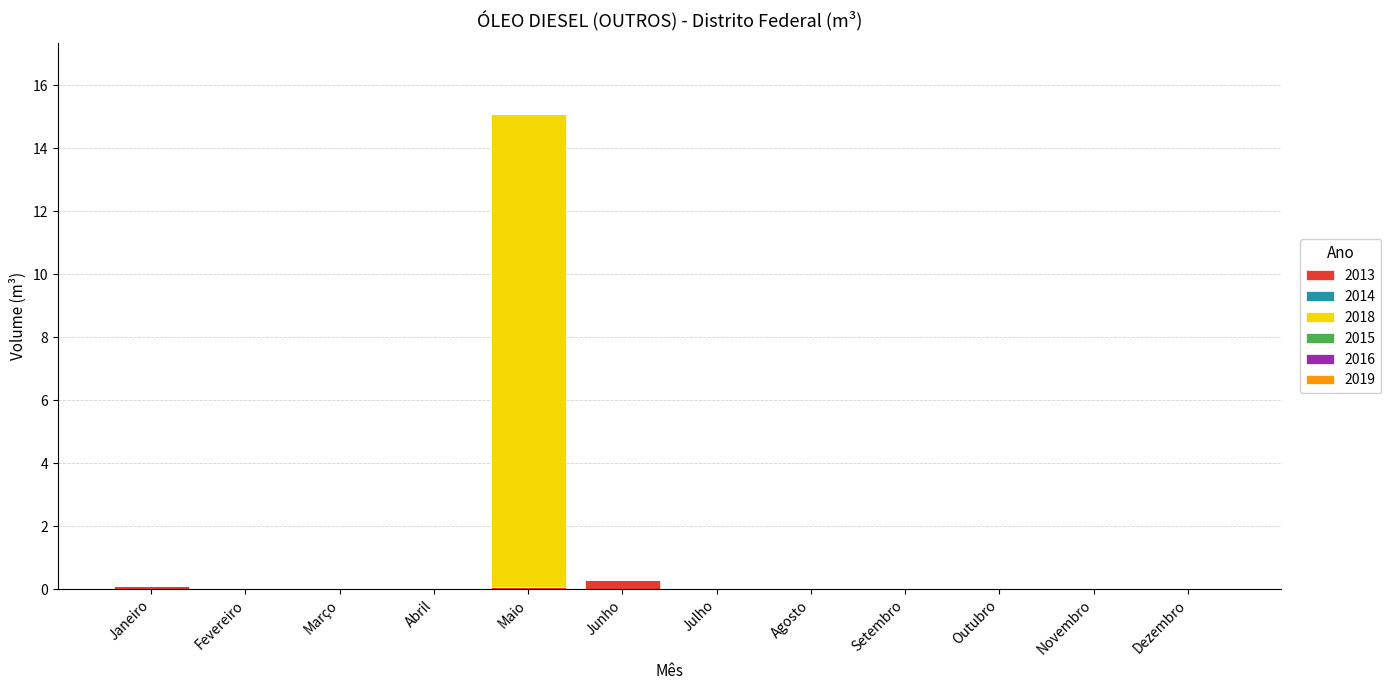

Is it true that 2013 equals 0.0 at Outubro?

True